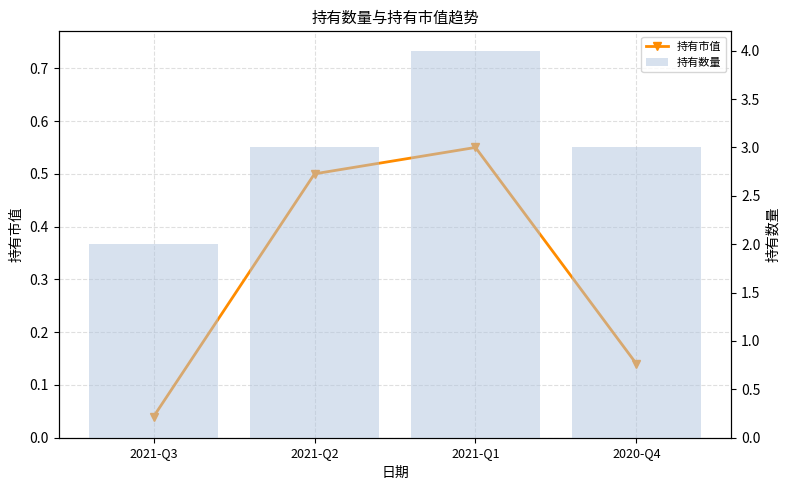

Rank the series by their maximum value, from highest to lowest.

持有数量, 持有市值